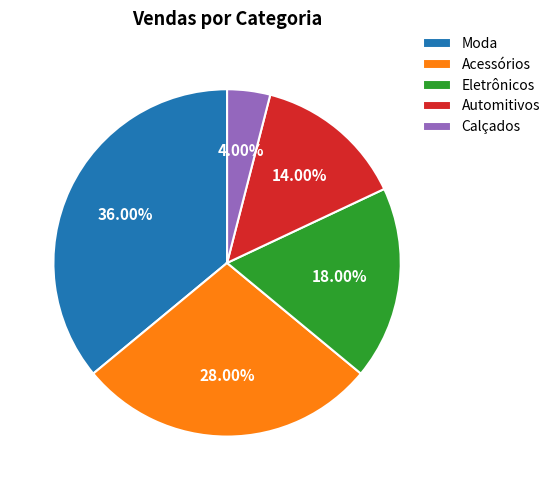

To the nearest percent, what percentage of the pie is Eletrônicos?

18%